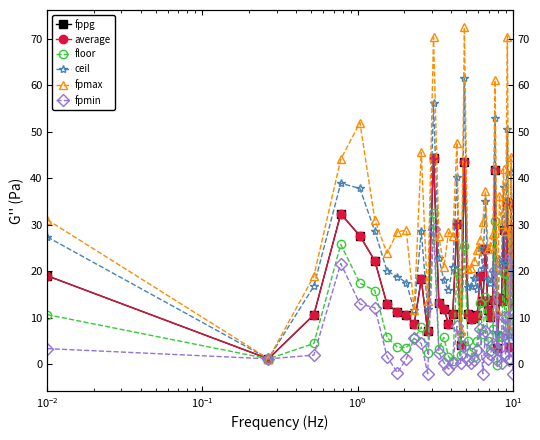

What are all the series names shown in the legend?

fppg, average, floor, ceil, fpmax, fpmin